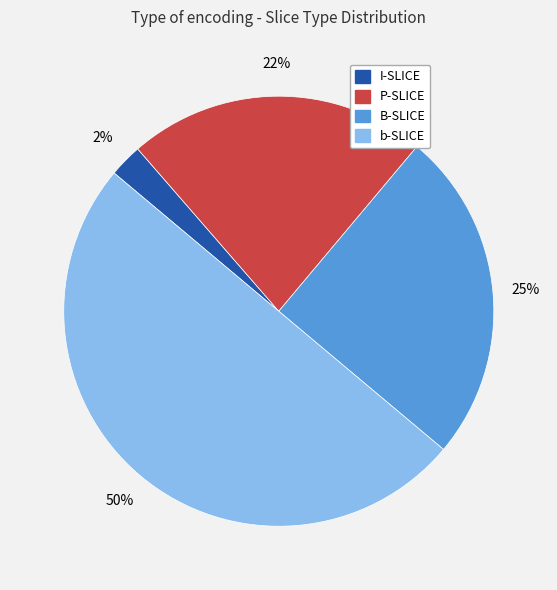

Does P-SLICE represent more than half of the total?

No